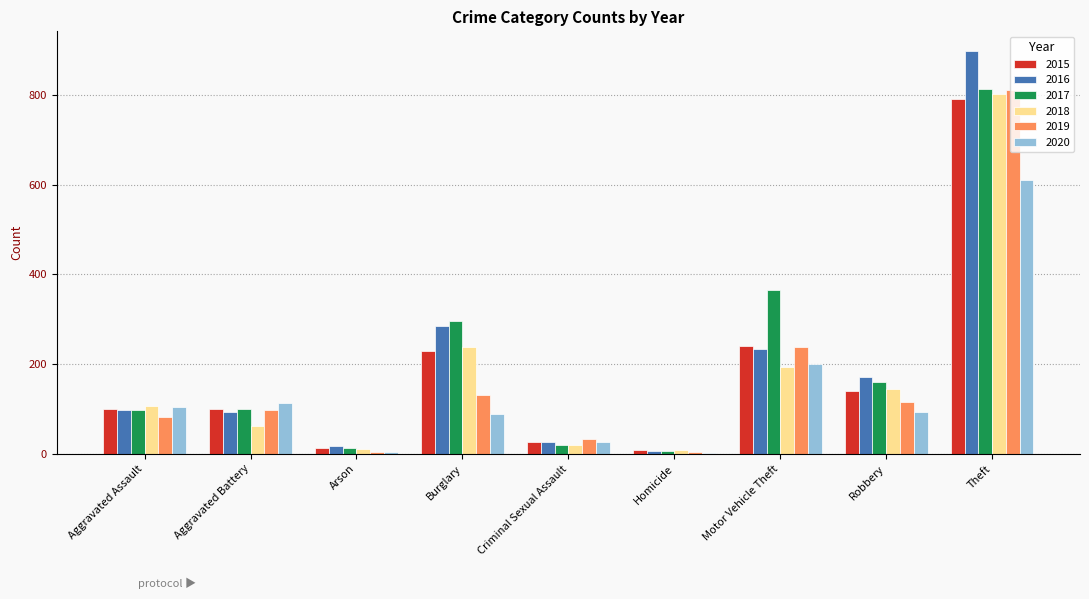

What is the sum of all 2019 values?

1518